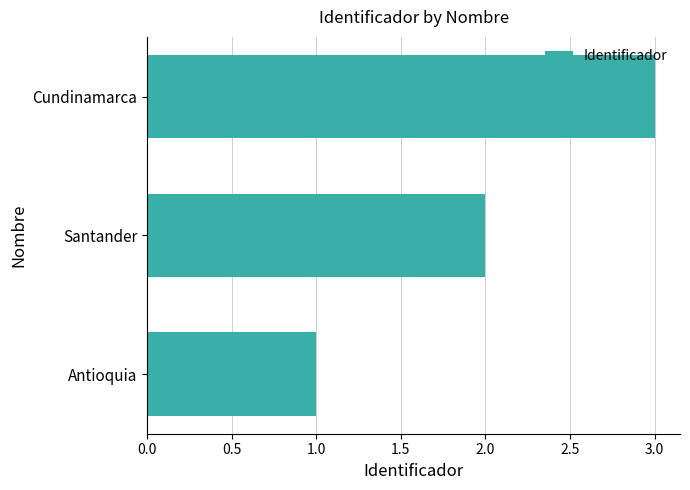

Approximately how many times larger is the value at Antioquia compared to Cundinamarca?

0.3